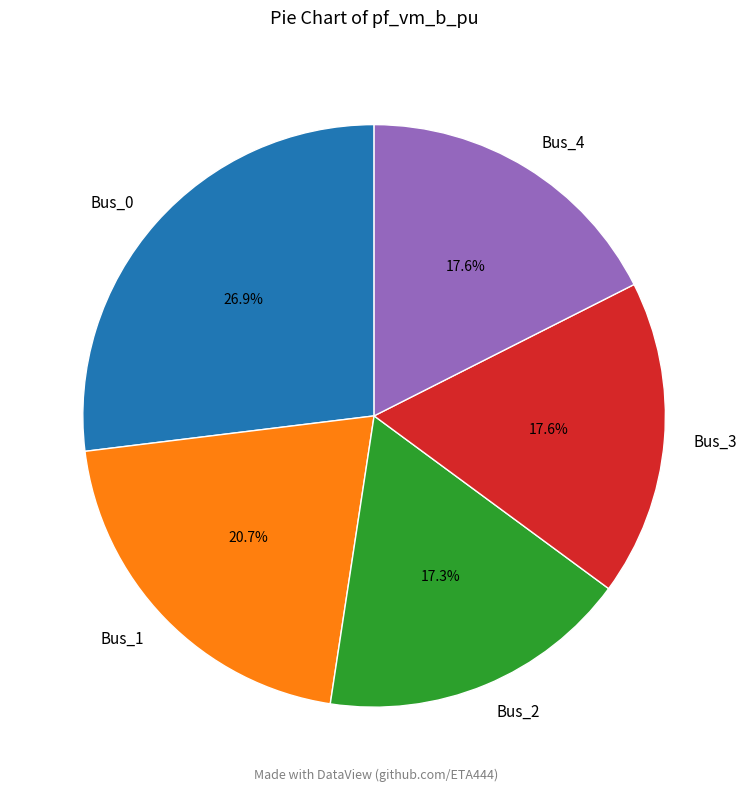

To the nearest percent, what percentage of the pie is Bus_3?

18%